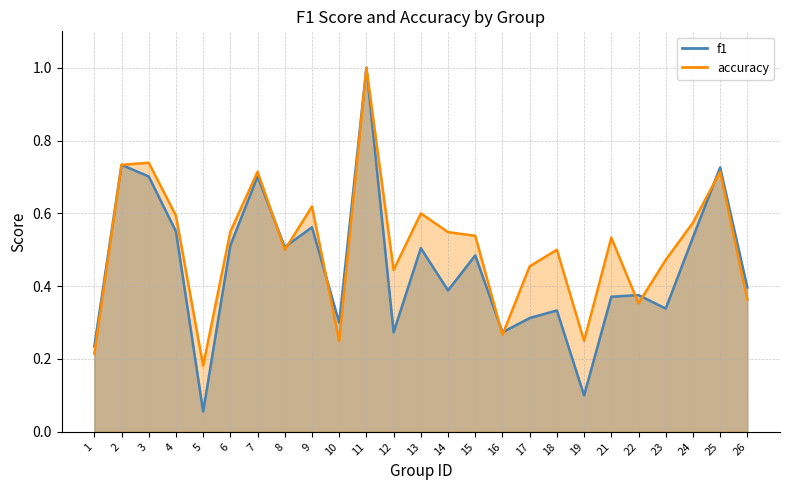

What is the difference between the maximum and minimum values in the accuracy series?

0.8